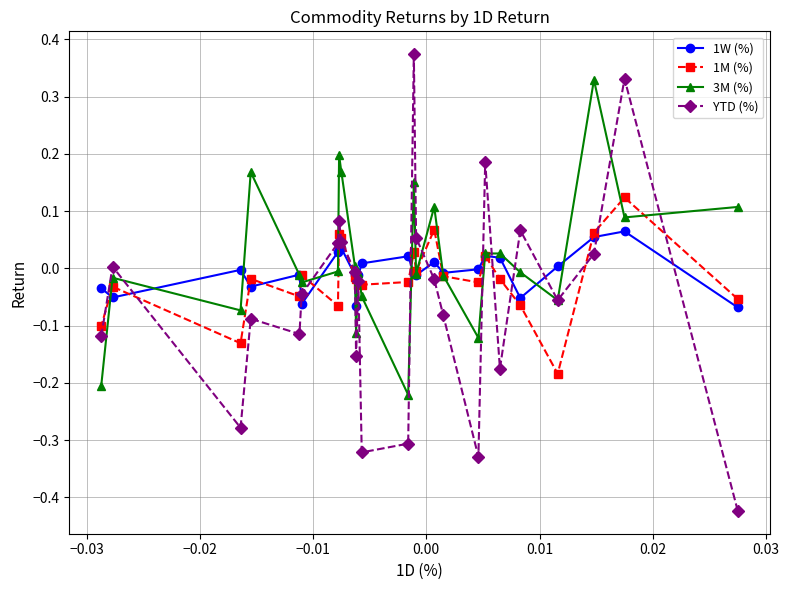

List the series in order of their overall mean, highest first.

3M (%), 1W (%), 1M (%), YTD (%)